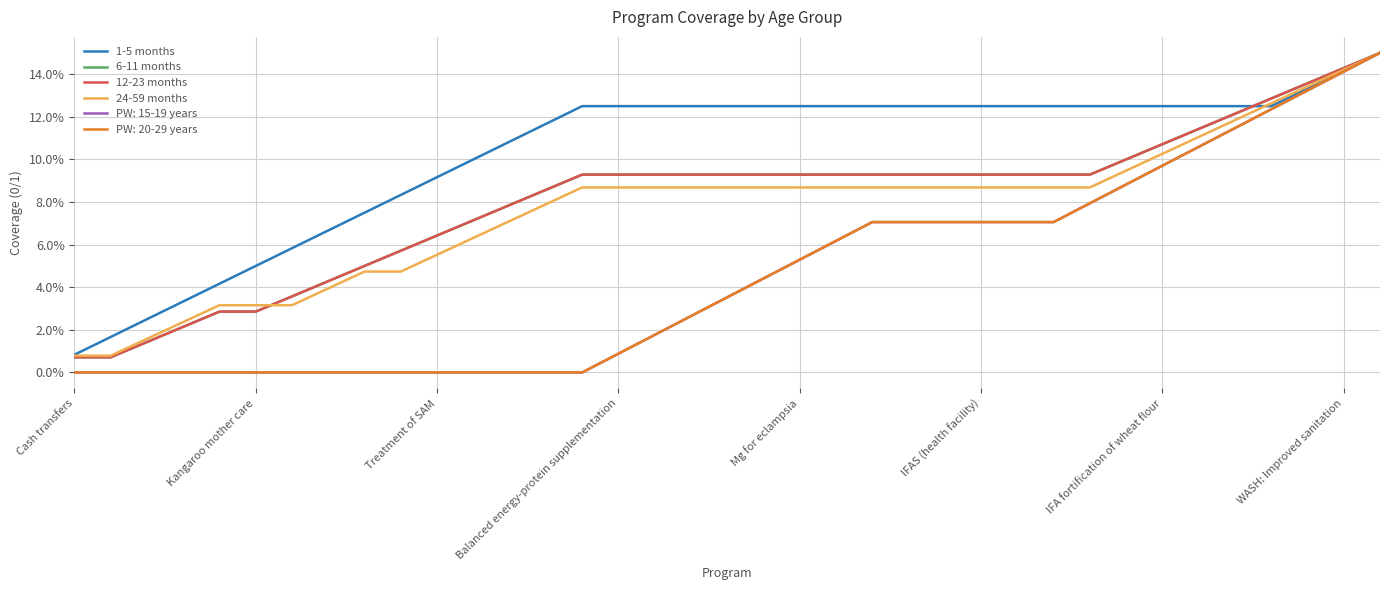

Does the chart have visible grid lines?

Yes